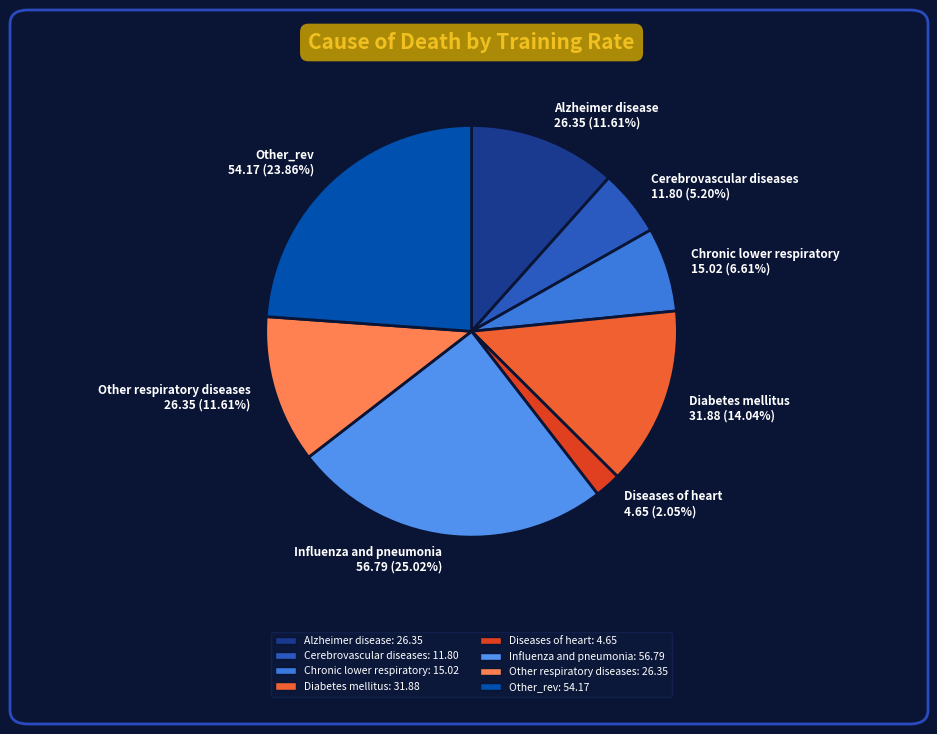

What is the ratio of the value at Alzheimer disease to the value at Cerebrovascular diseases?

2.2